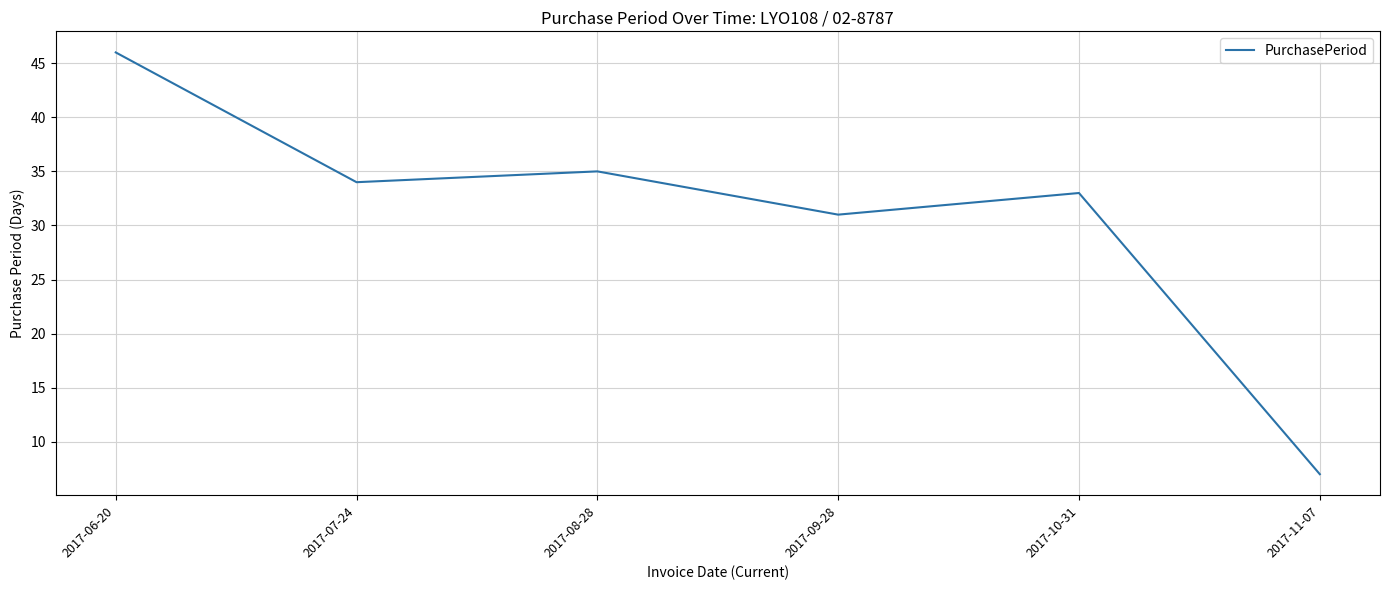

How many values are below 34?

3